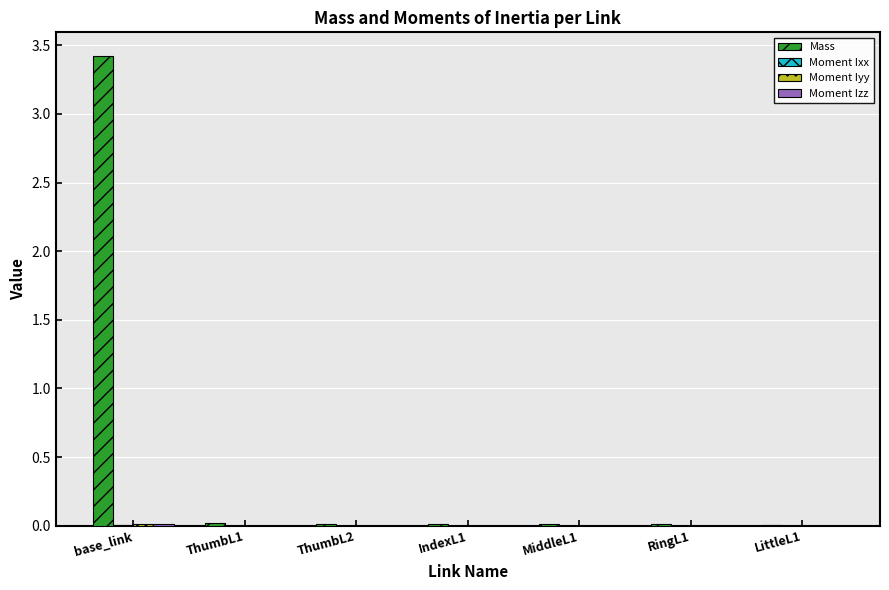

Which series changed the most between base_link and RingL1?

Mass